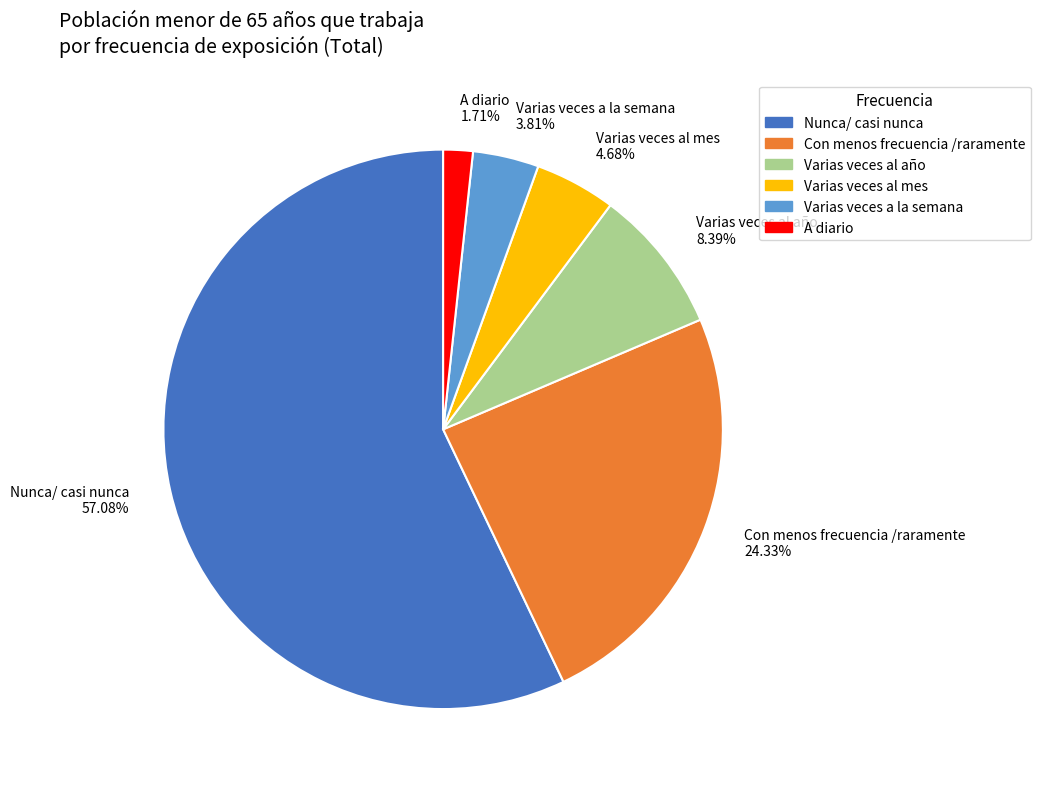

Do Varias veces al mes and Varias veces a la semana together represent more than half of the pie?

No